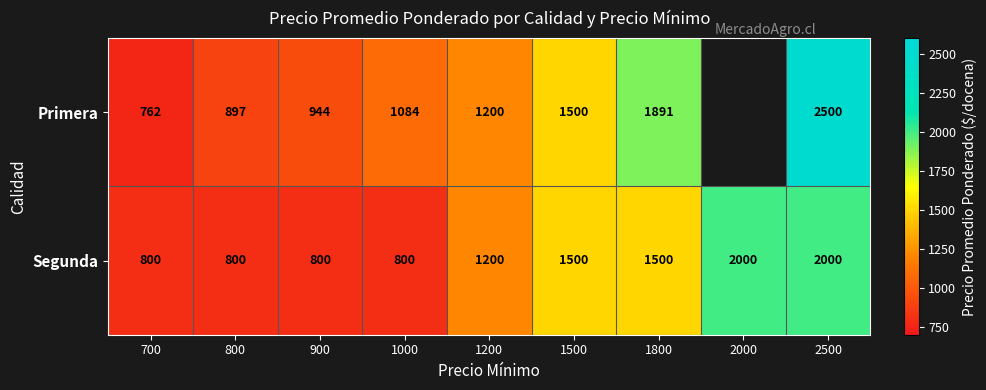

What is the total value across all series at 1800?

3391